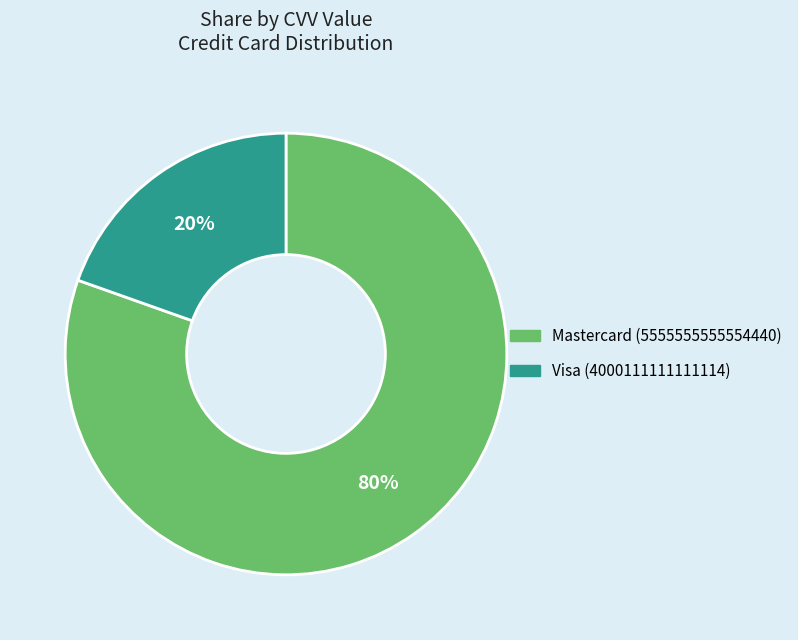

To the nearest percent, what is the combined percentage of Visa (4000111111111114) and Mastercard (5555555555554440)?

100%